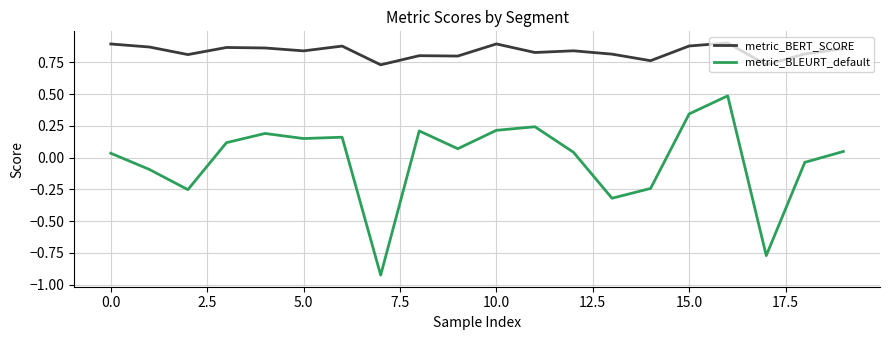

True or false: metric_BLEURT_default and metric_BERT_SCORE intersect in this chart.

False